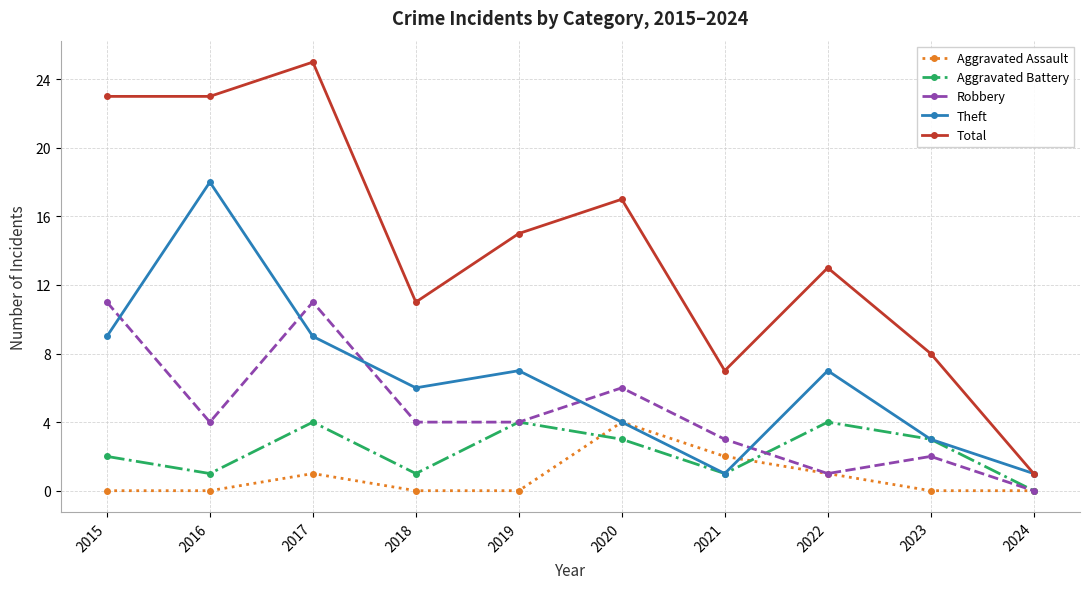

True or false: Robbery and Theft cross at least once.

True